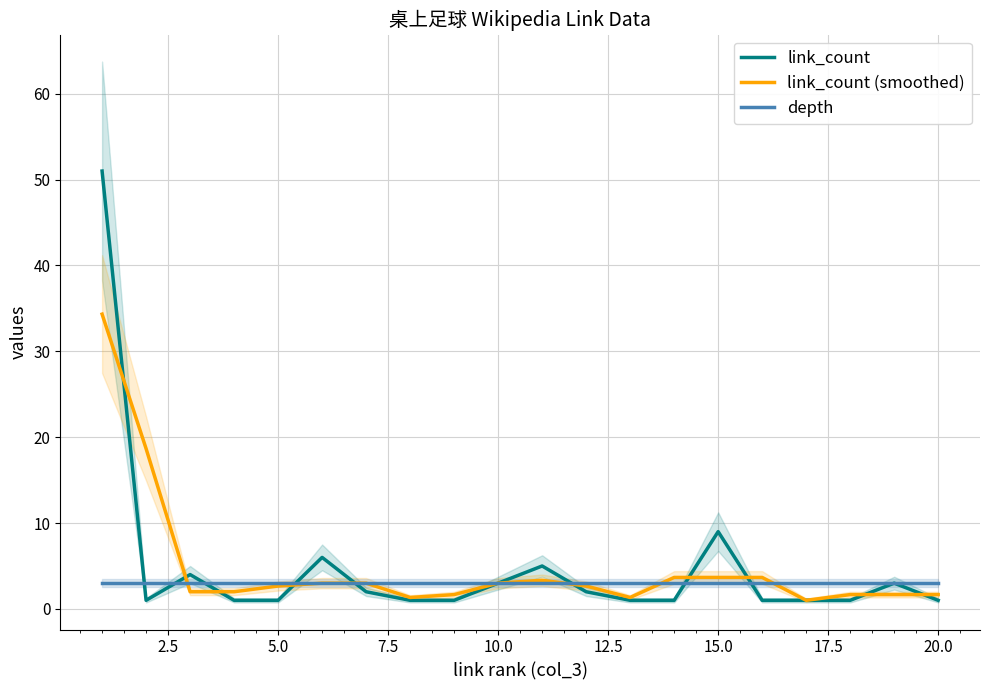

Rank the series by their maximum value, from lowest to highest.

depth, link_count (smoothed), link_count